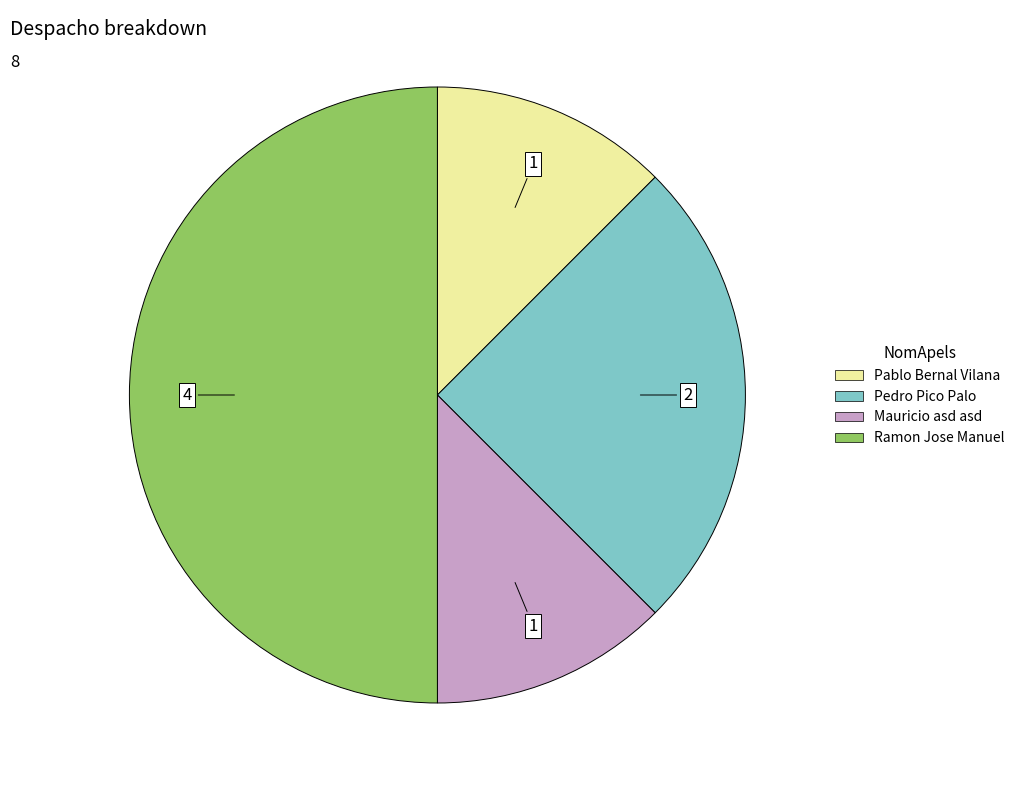

How many slices are in this pie chart?

4